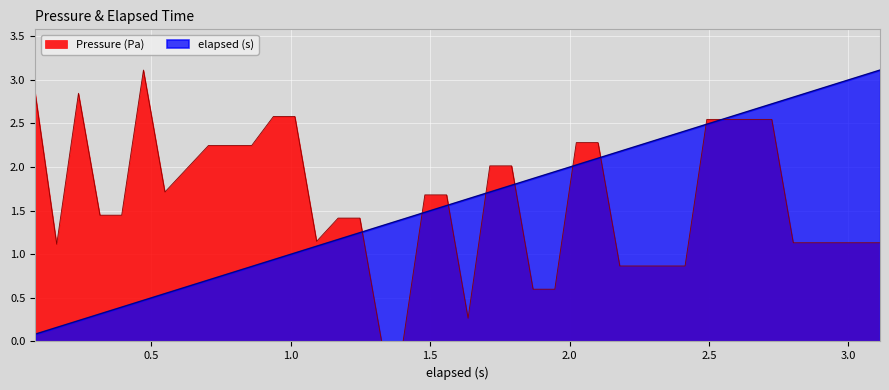

How many categories are shown in the chart?

40